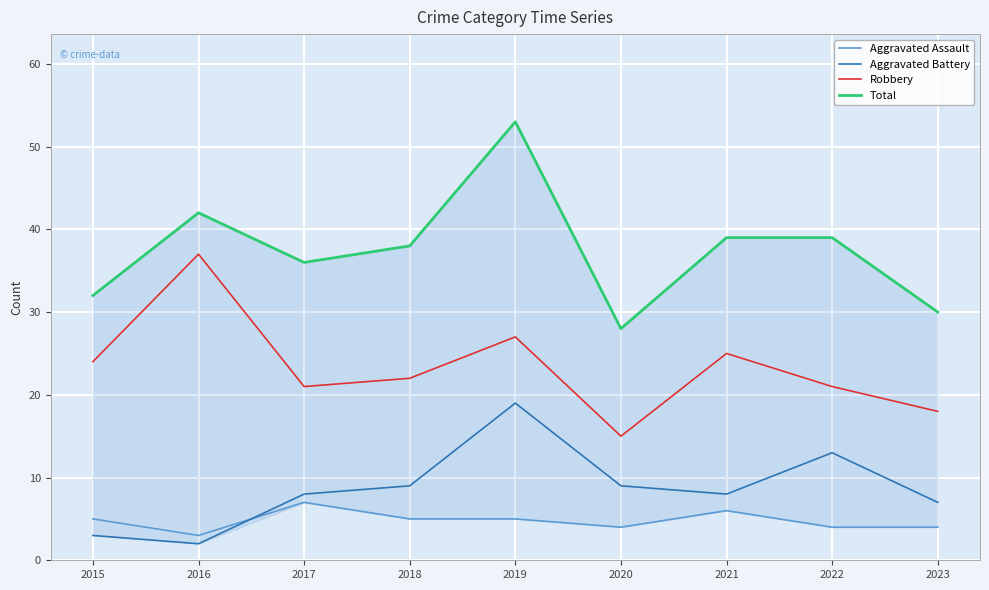

What is the difference between the Total values at 2022 and 2016?

3